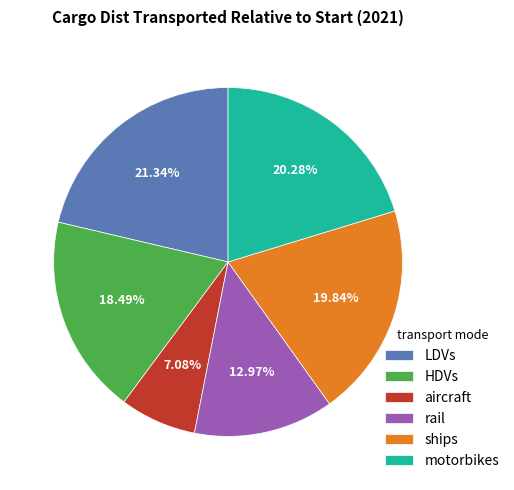

To the nearest percent, what is the average slice percentage?

17%